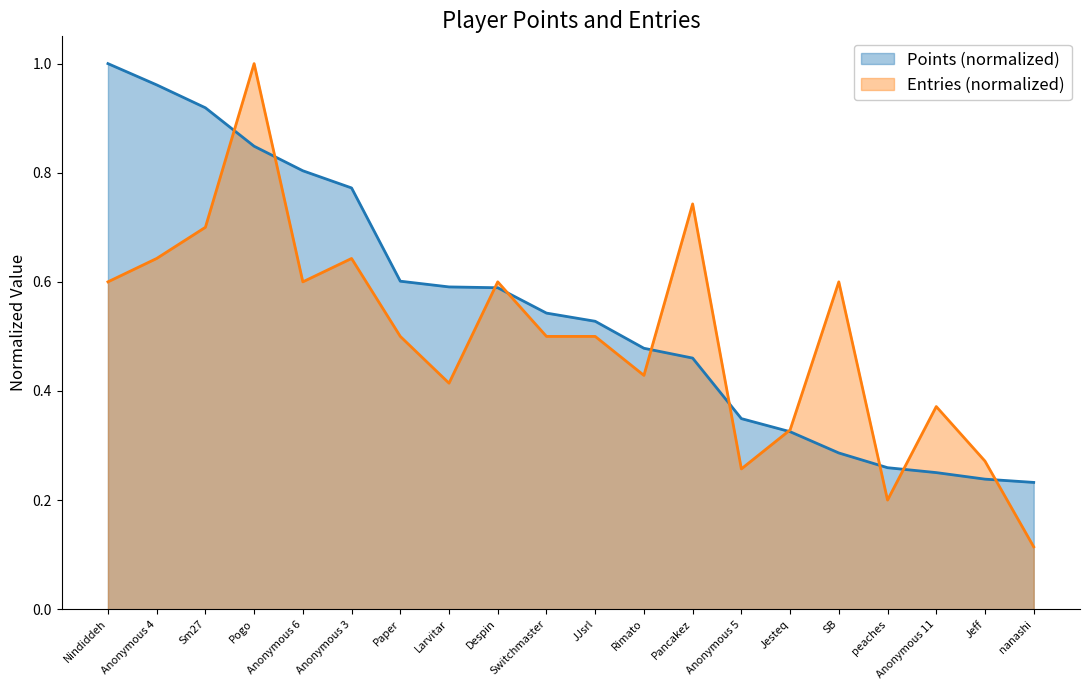

At which category is the sum across all series the highest?

Pogo